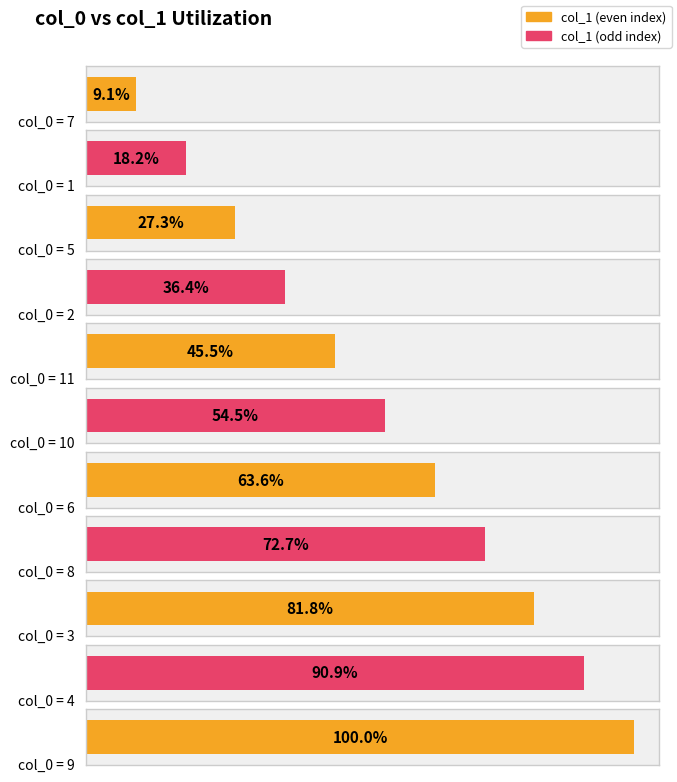

How many bars are there in total?

11